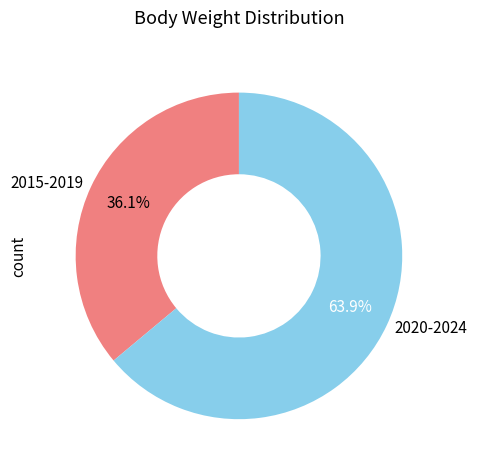

Does 2015-2019 represent more than half of the total?

No